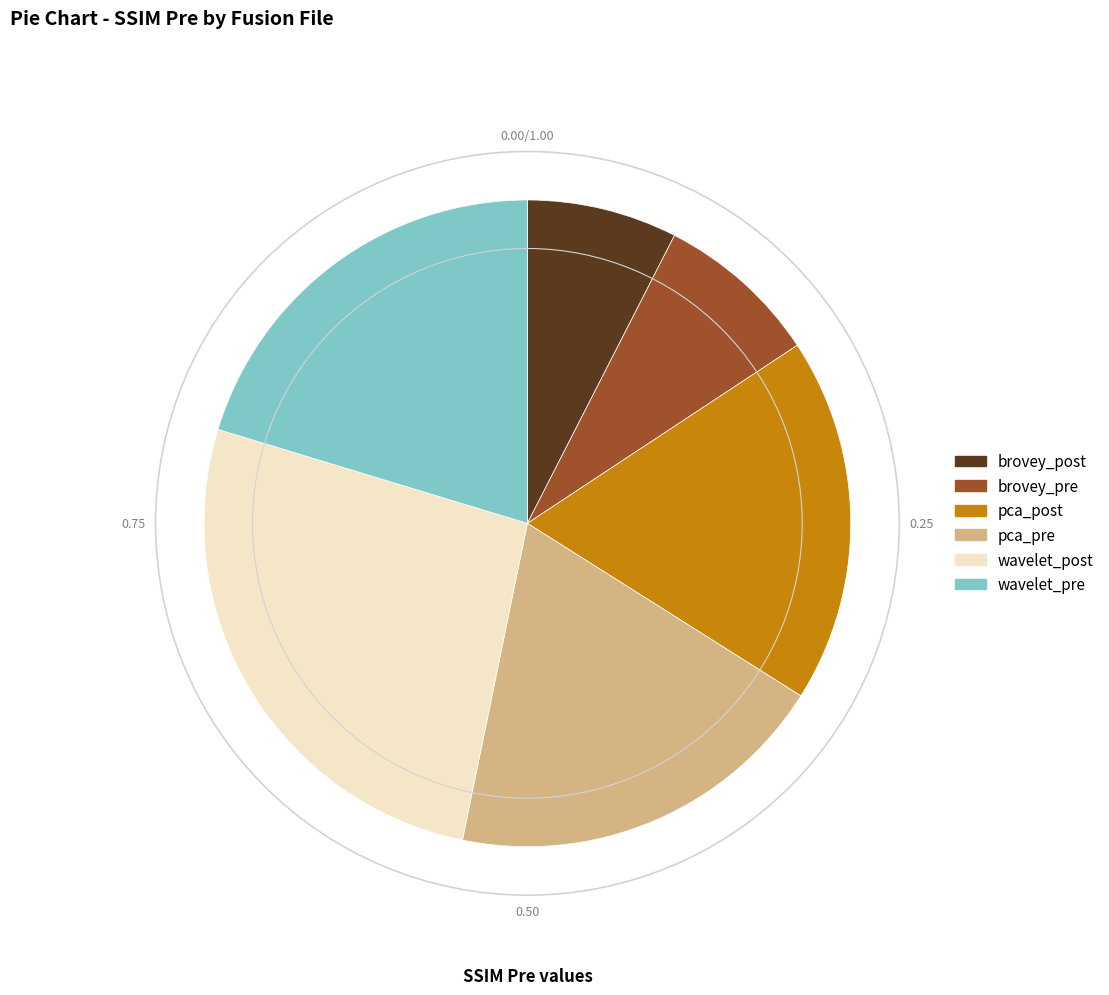

Rank the categories by value from lowest to highest.

brovey_post, brovey_pre, pca_post, pca_pre, wavelet_pre, wavelet_post